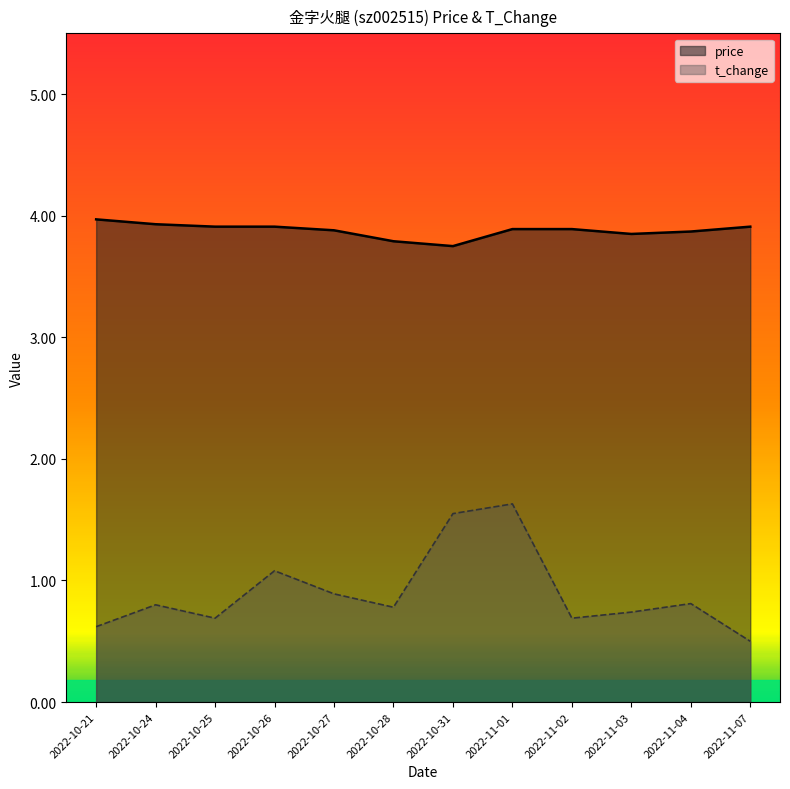

At which label is price closest to 3?

2022-10-31